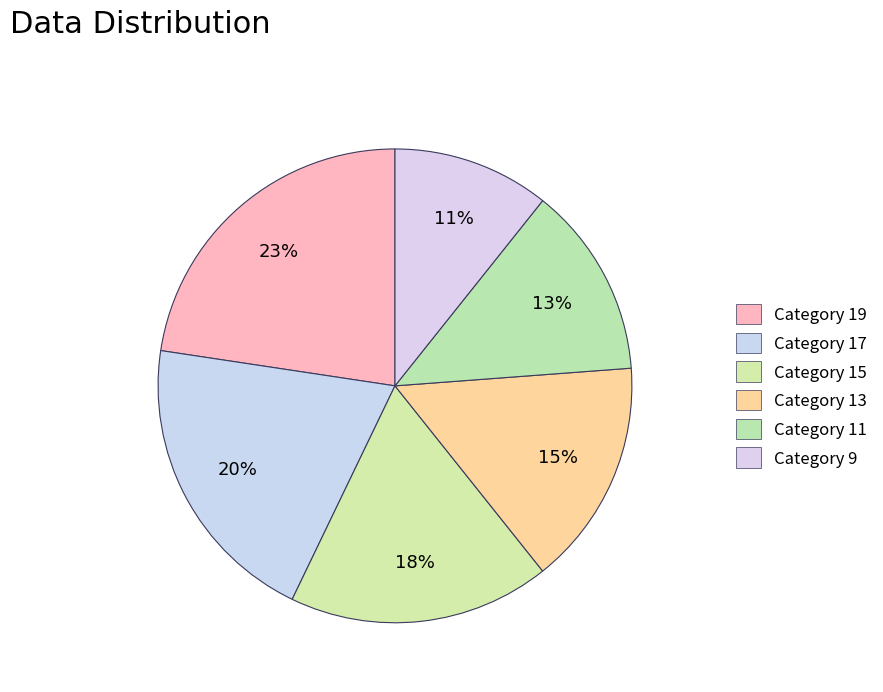

To the nearest percent, what is the difference between the largest and smallest slice percentages?

12%